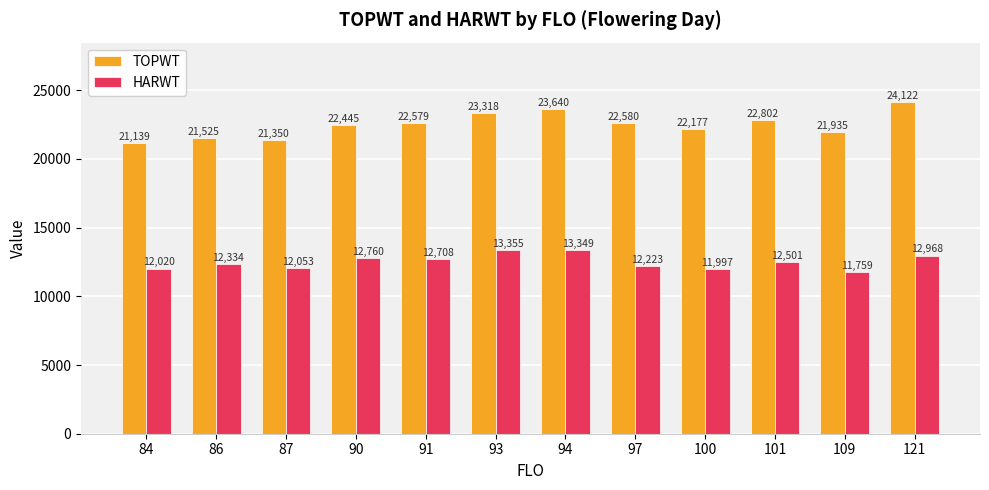

Count the number of categories in the chart.

12